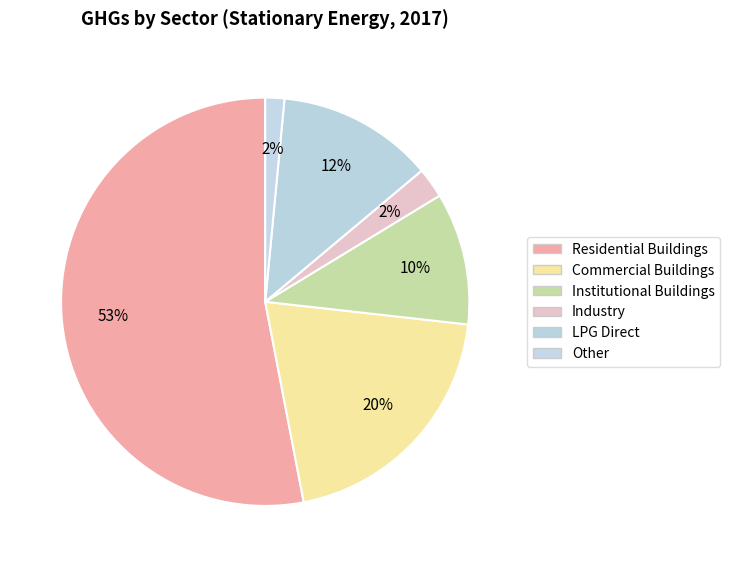

To the nearest percent, what is the difference between the Commercial Buildings and LPG Direct slice percentages?

8%